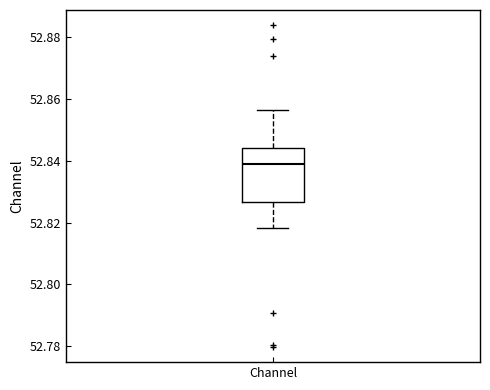

Transcribe this box plot: give where the median line is, the range the box spans, and where the two whiskers end, as read against the y-axis. The values are not printed on the chart, so give them approximately, as read against the axis.

median 52.838, box 52.826 to 52.844, whiskers 52.818 to 52.856